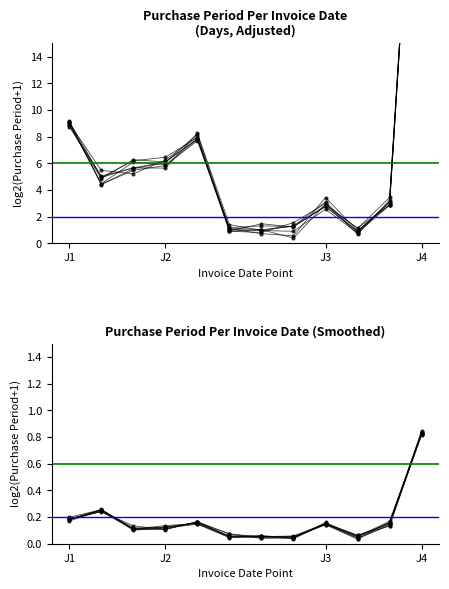

Reading right to left, extract all data points from this chart.

40.6	2.9	0.9	2.8	1.3	1.0	1.2	7.8	6.1	6.3	4.8	8.8